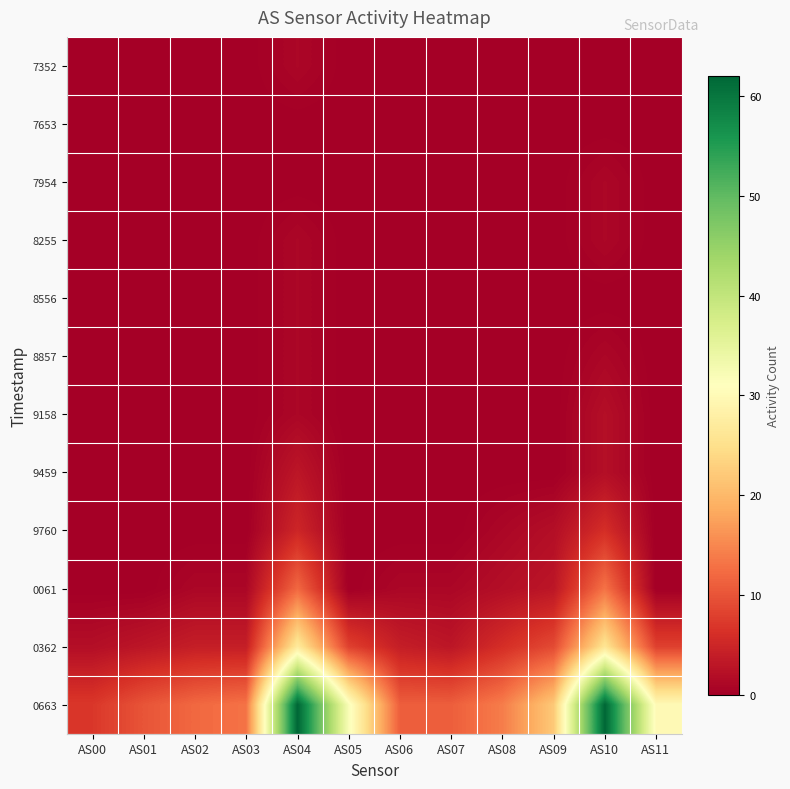

Which series has the largest total across all categories?

0663